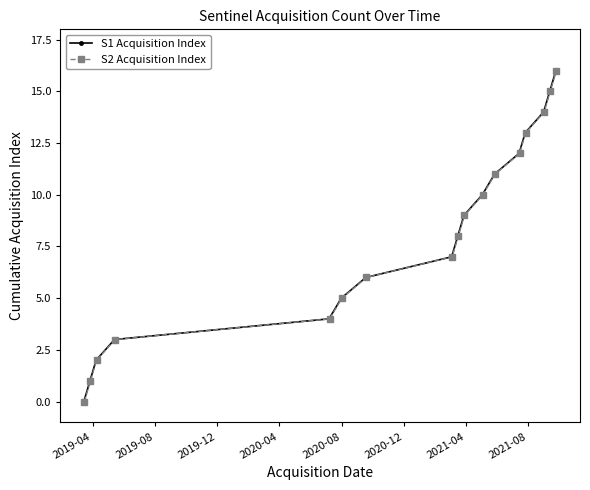

True or false: S2 Acquisition Index has more than 1 points higher than both neighbors.

False